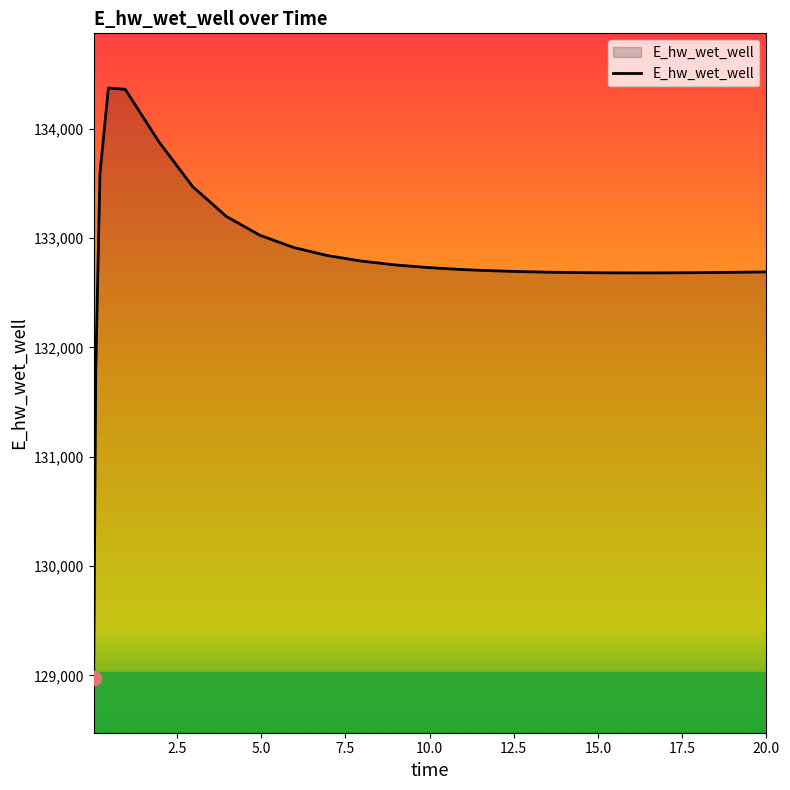

What is the difference between the maximum and minimum values?

5397.8